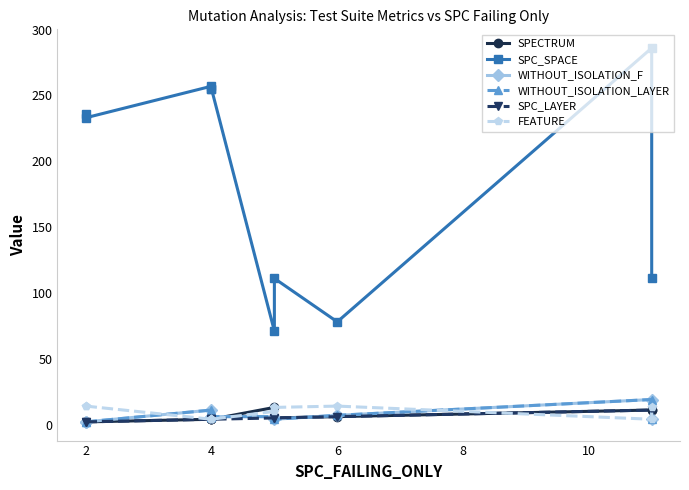

What are all the series names shown in the legend?

SPECTRUM, SPC_SPACE, WITHOUT_ISOLATION_F, WITHOUT_ISOLATION_LAYER, SPC_LAYER, FEATURE